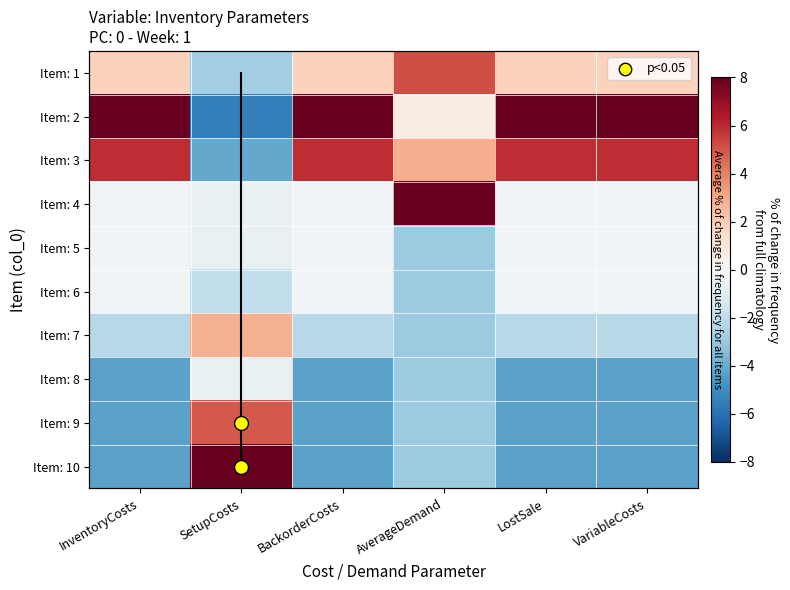

What is the maximum value for Item: 2?

7.9